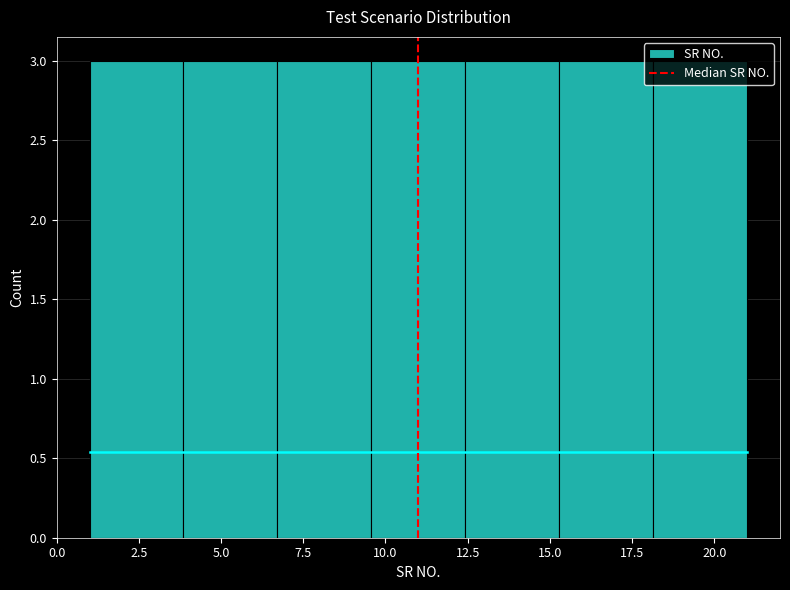

What is the height of the bar covering 6.5 to 9.5 on the x-axis? Neither the bar edges nor the heights are printed on the chart, so give them approximately, as read against the axes.

3